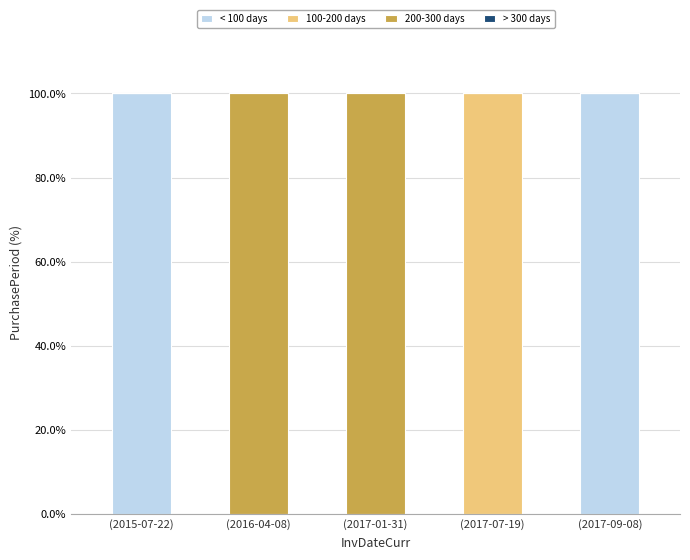

The value of < 100 days at (2017-07-19) is 33. True or false?

False